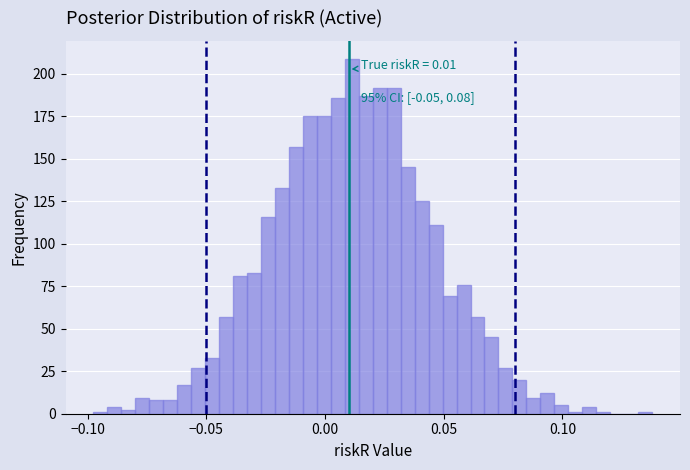

Around what value on the x-axis is the tallest bar? Give the approximate position of its centre, as read against the axis.

0.010